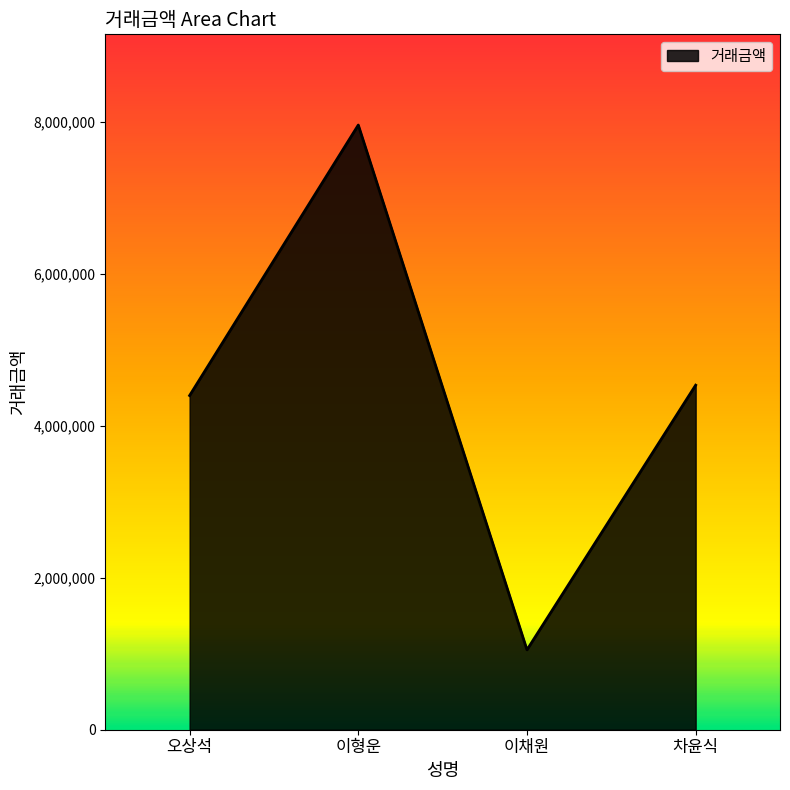

Where does the data first go above 4534613?

이형운